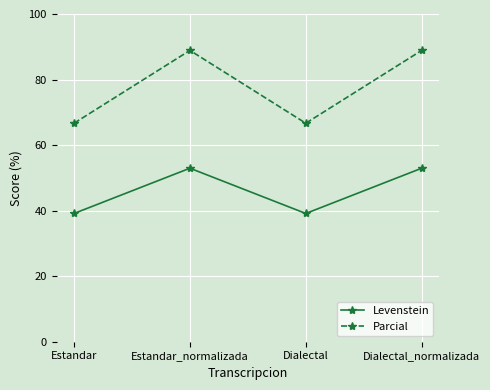

Rank the series at Dialectal from lowest to highest value.

Levenstein, Parcial